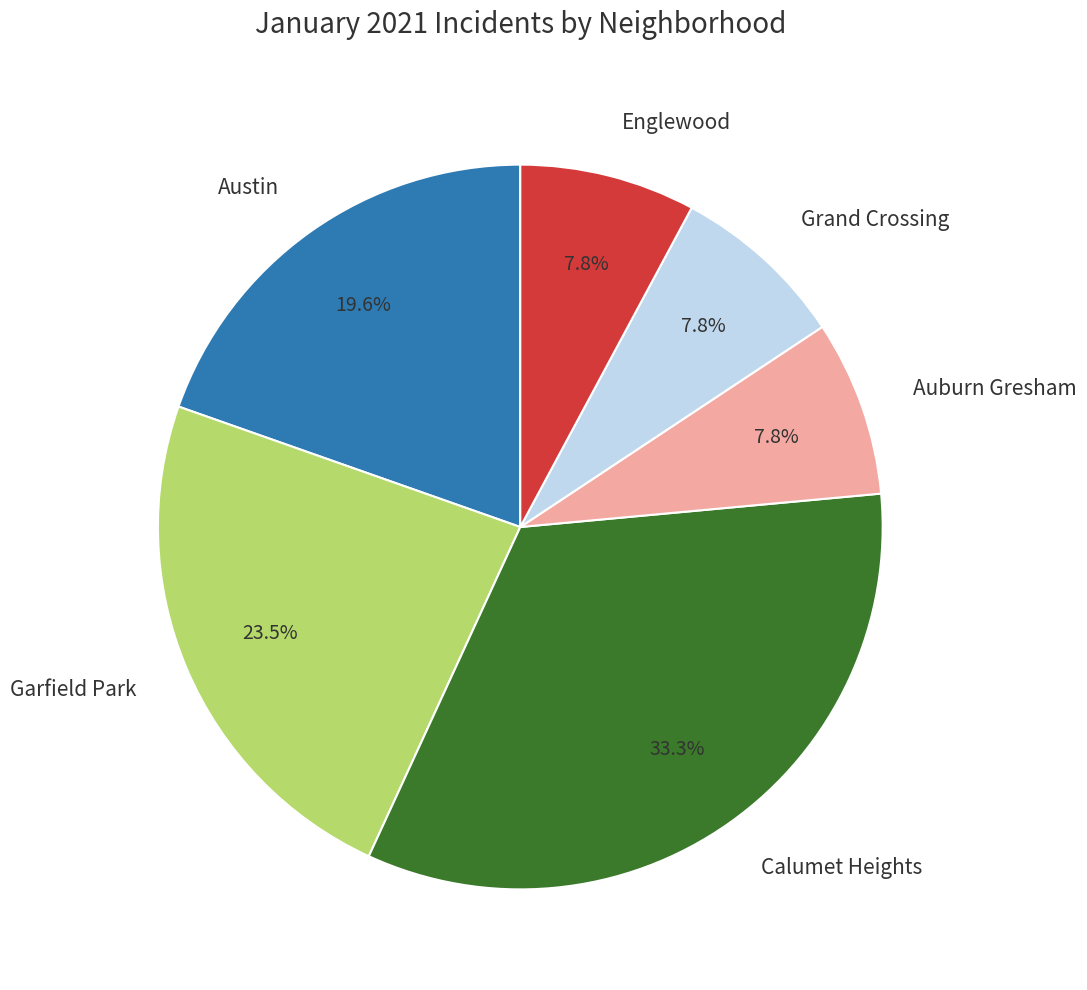

Does any single category account for the majority?

No